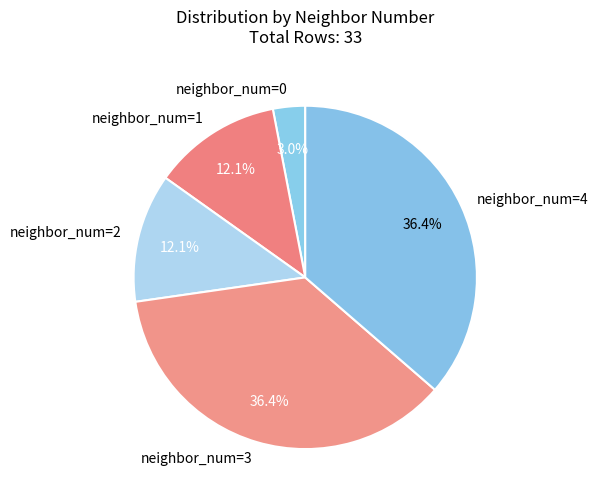

Between neighbor_num=0 and neighbor_num=3, which is larger?

neighbor_num=3